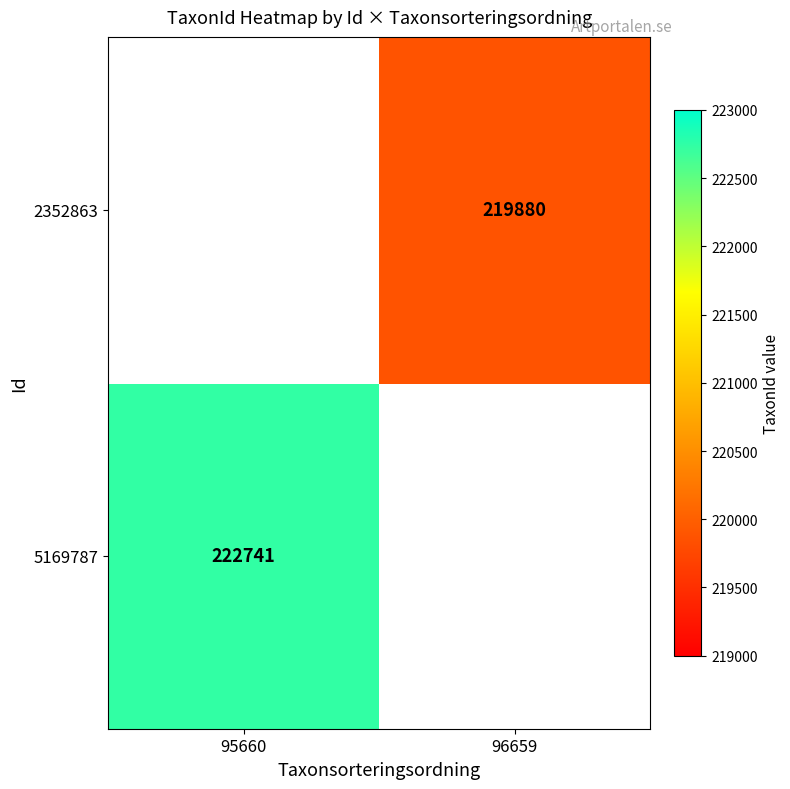

True or false: 5169787 has a value of 48990 at 95660.

False